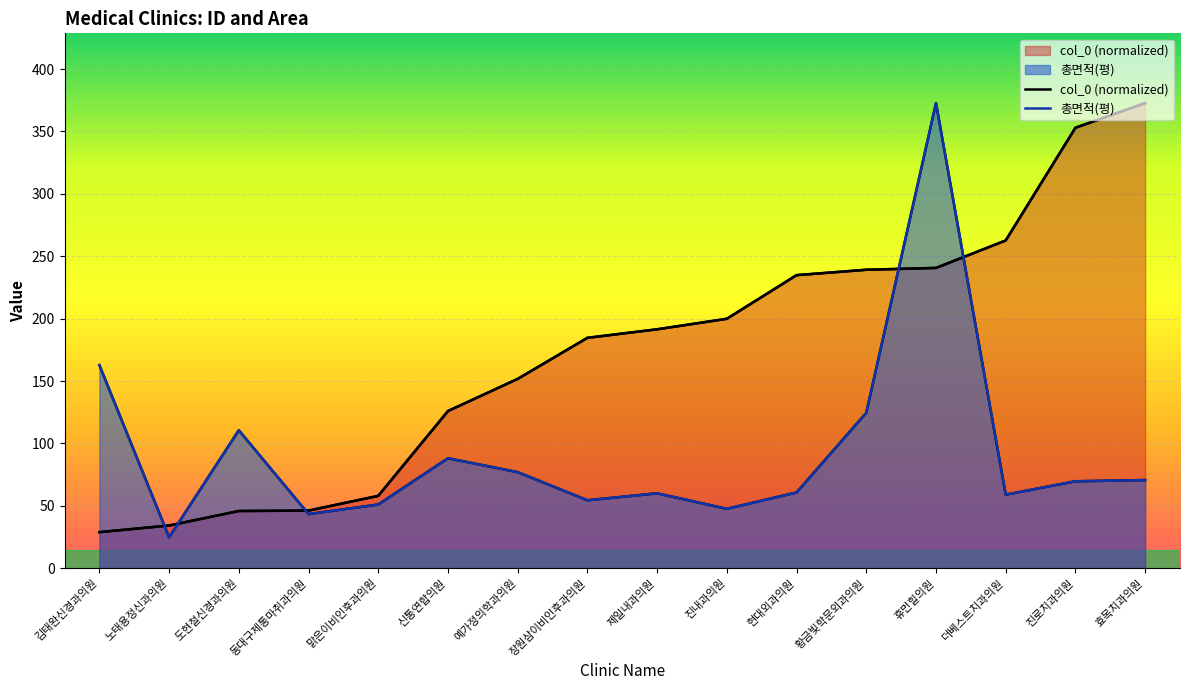

Where does the col_0 series first go above 191?

제일내과의원